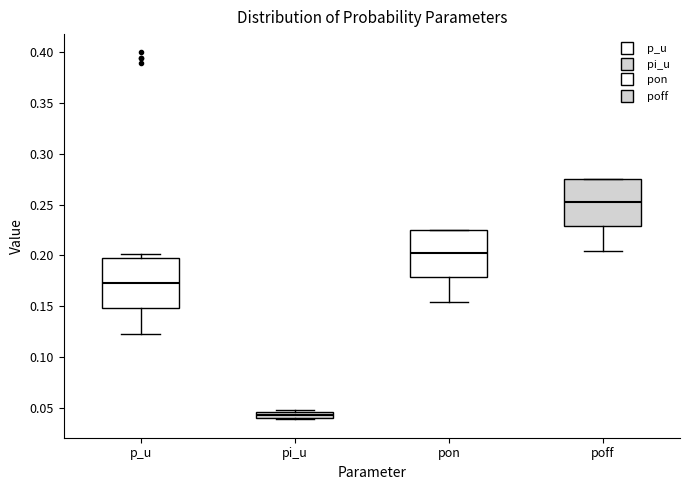

Which box has the highest median line?

poff